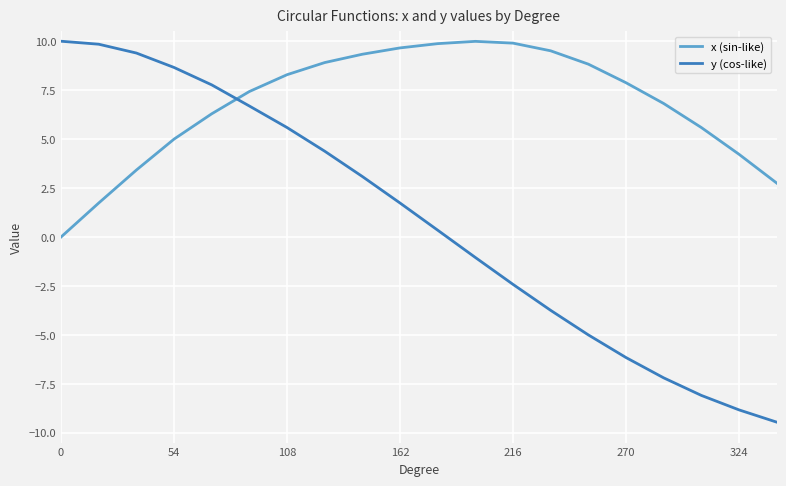

Rank the series by their average value, from lowest to highest.

y (cos-like), x (sin-like)